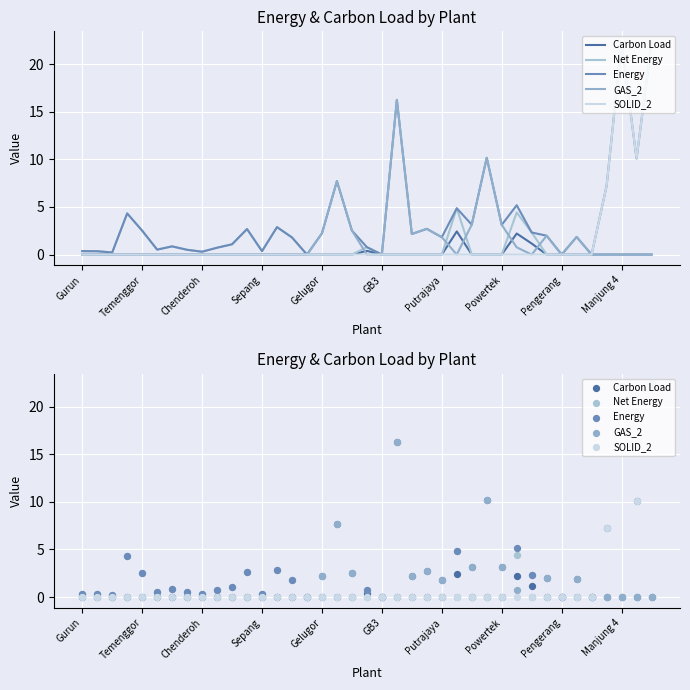

Which series contains the lowest Y value?

Carbon Load